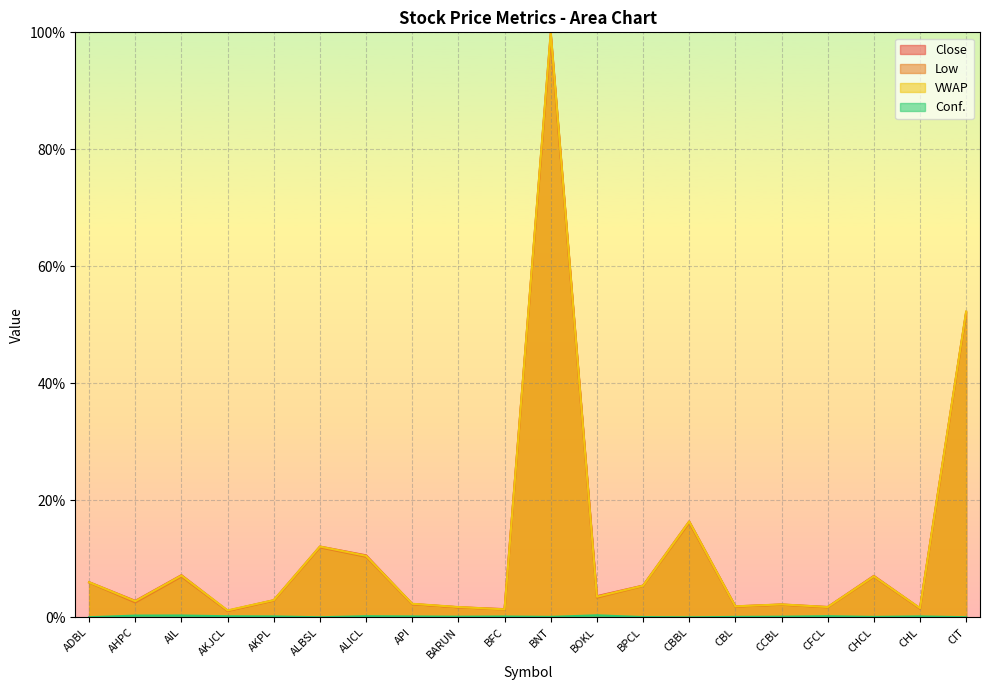

At which label is Conf. closest to 0?

CBBL